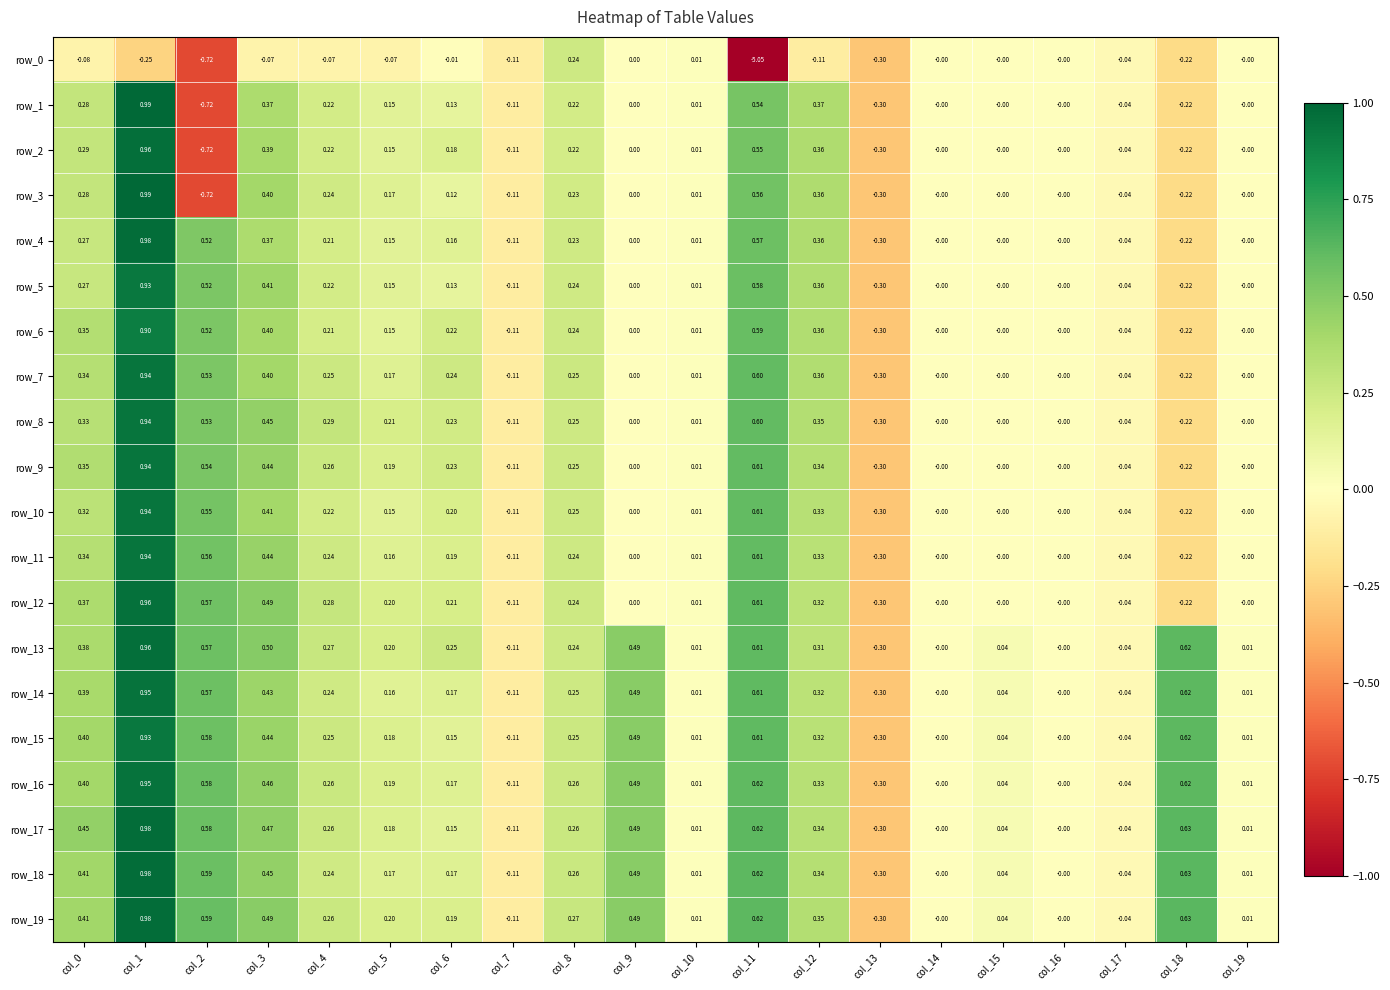

Count the number of data series in this chart.

20